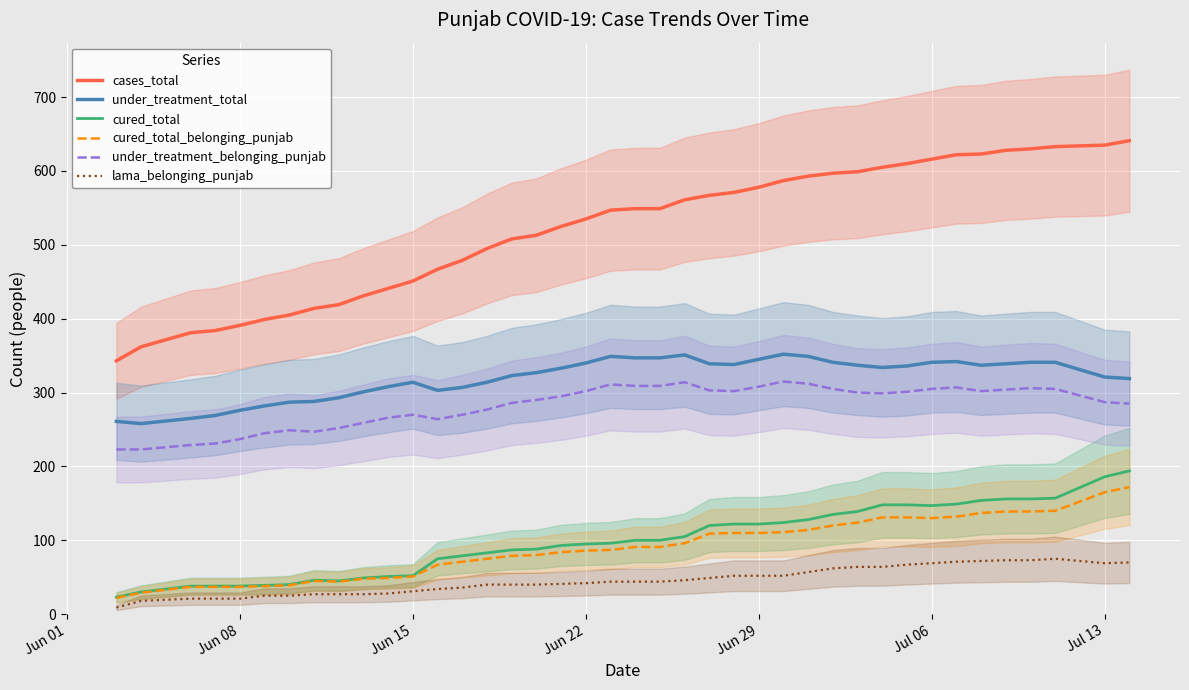

The lama_belonging_punjab series shows 42 at Jun 22. True or false?

True